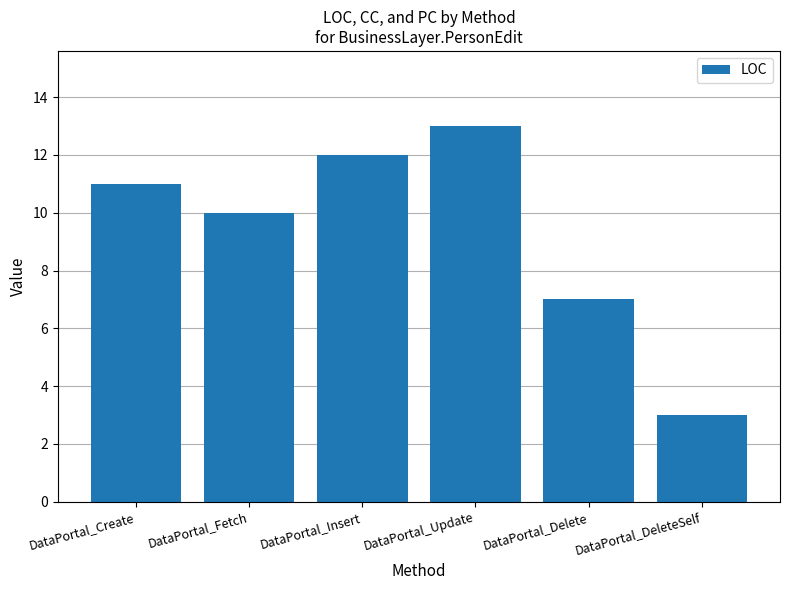

What is the difference between the values at DataPortal_Insert and DataPortal_Fetch?

2